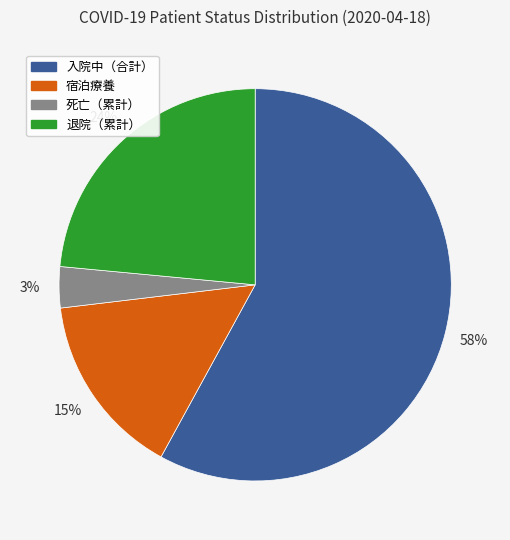

To the nearest percent, what portion does 退院（累計） represent?

24%